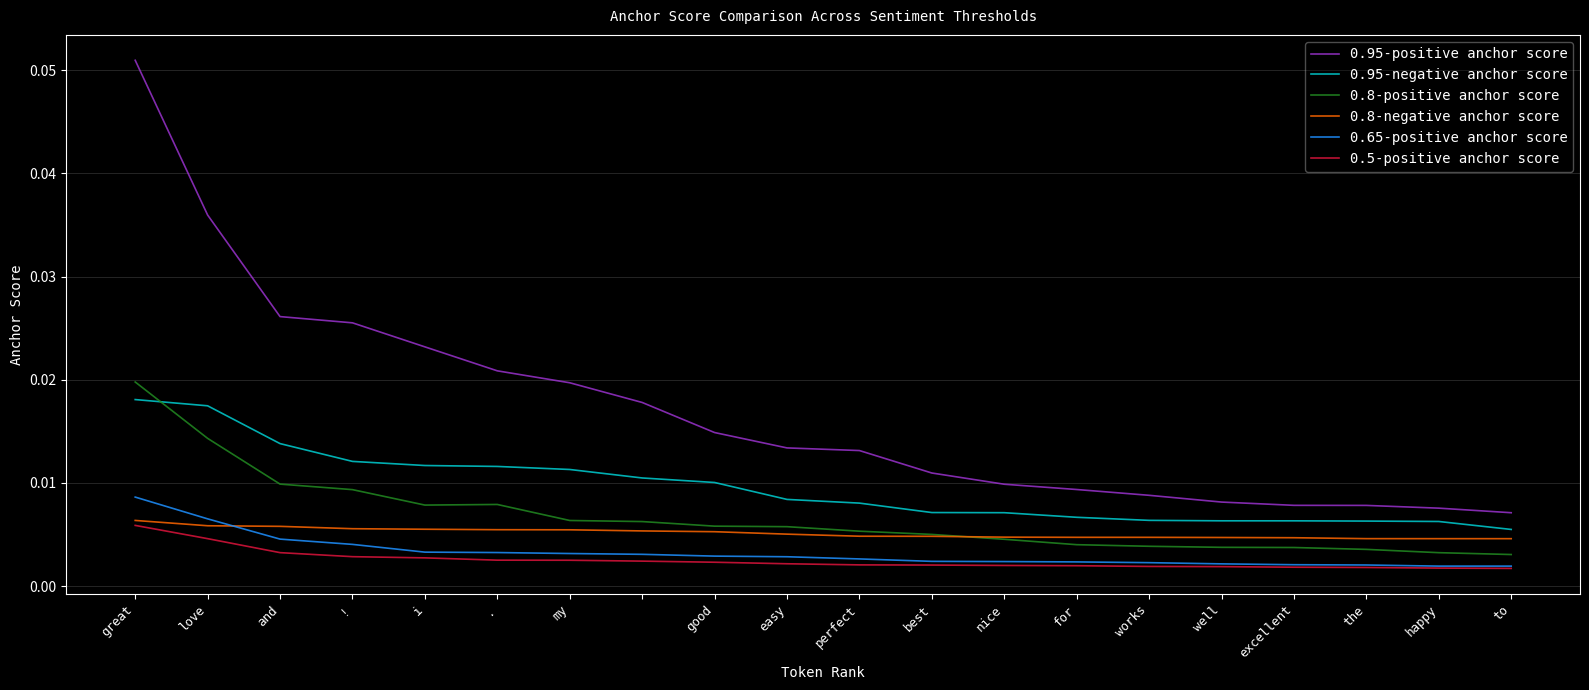

Which series has the widest spread of values?

0.95-positive anchor score